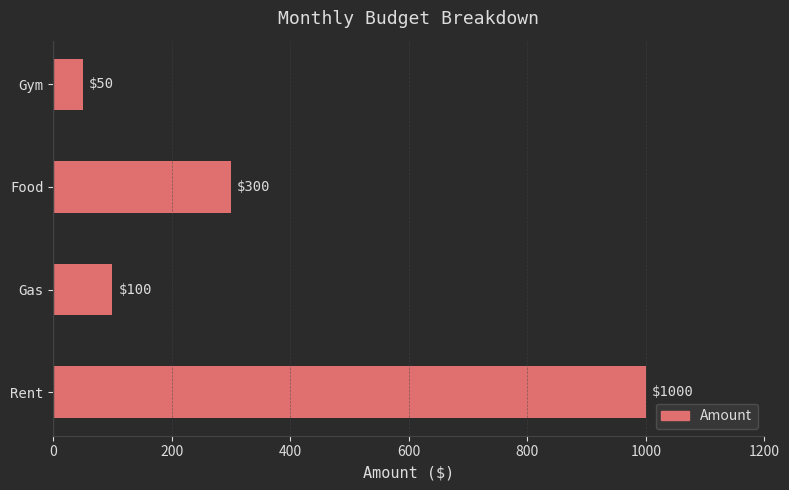

Reading bottom to top, list all the values displayed in this chart.

Rent=1000	Gas=100	Food=300	Gym=50